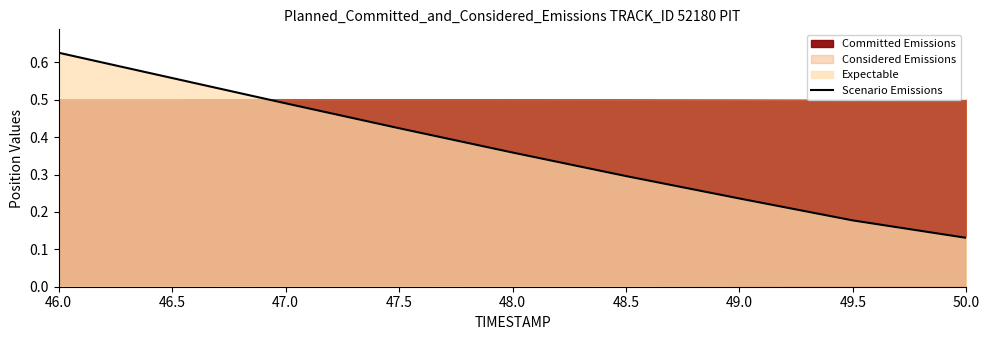

What is the average value?

0.4